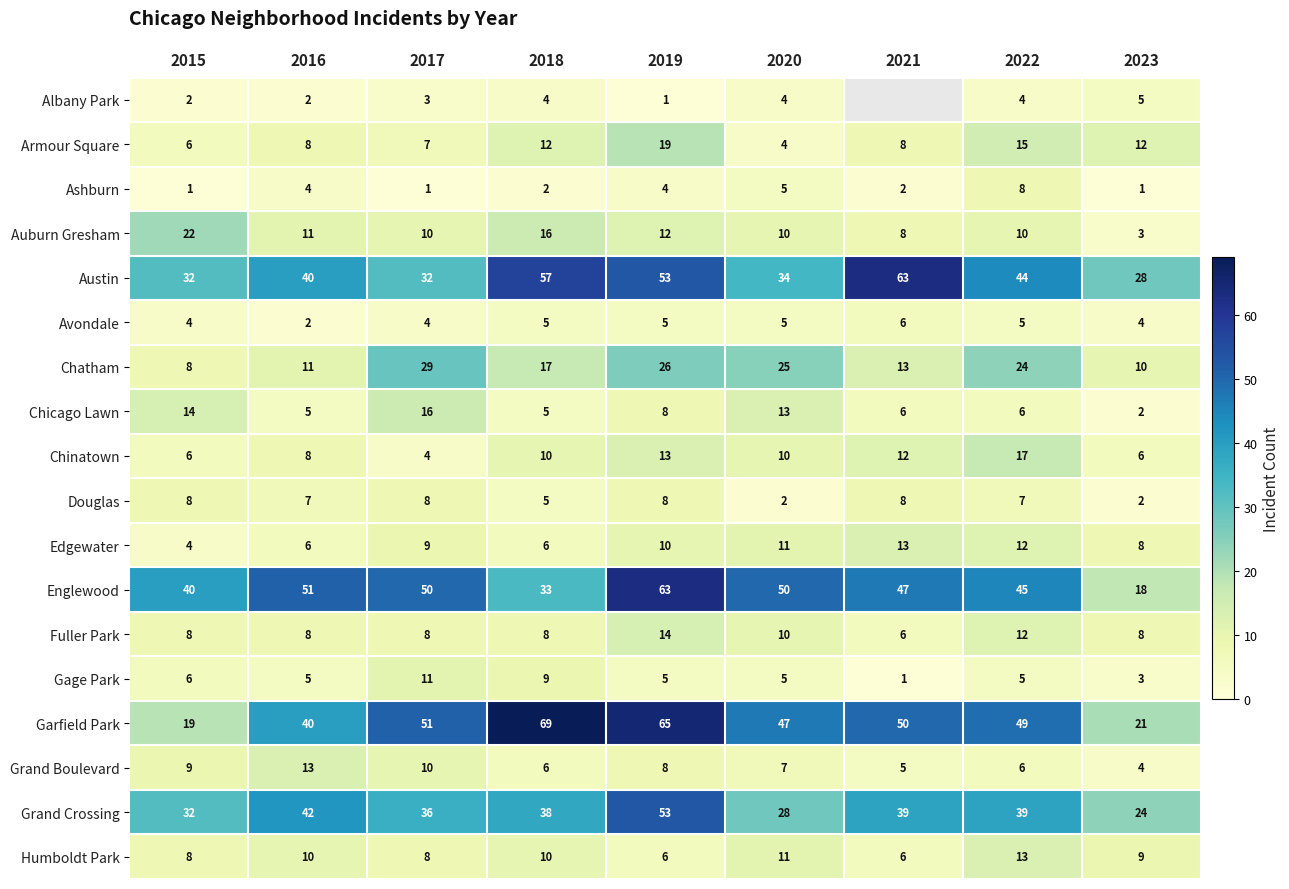

Which series changed the most between 2015 and 2016?

Garfield Park